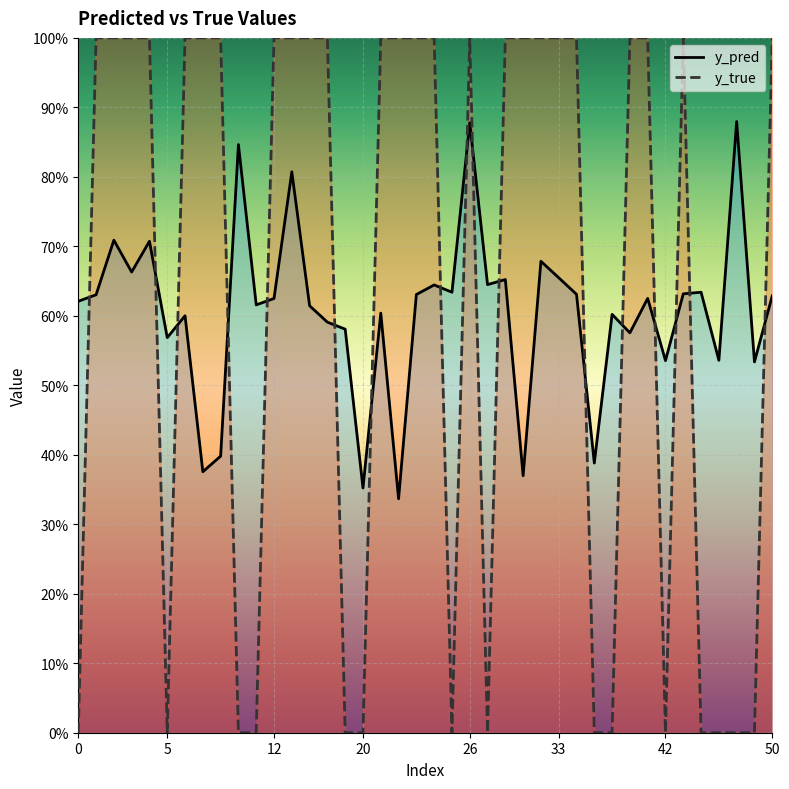

Which series has the largest total across all categories?

y_true